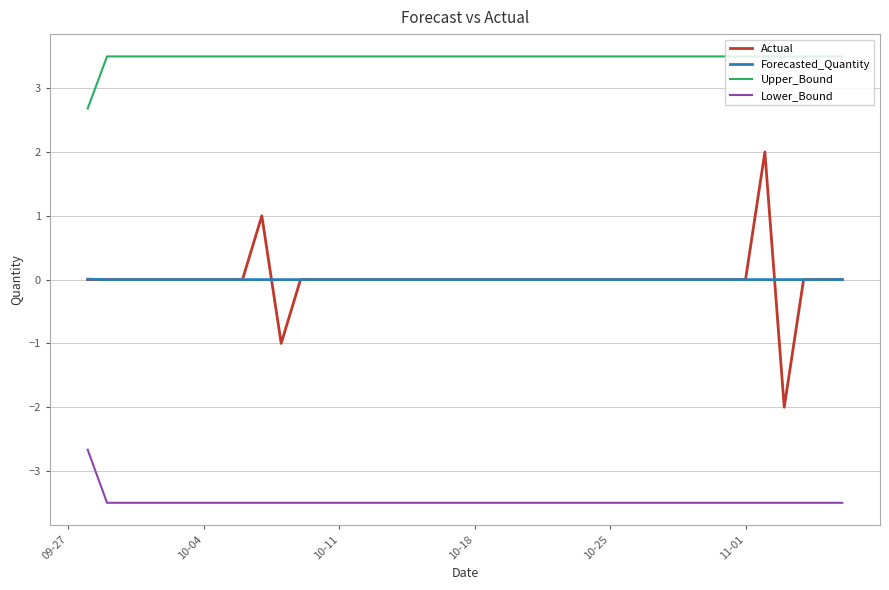

List the series in order of their peak value, lowest first.

Lower_Bound, Forecasted_Quantity, Actual, Upper_Bound